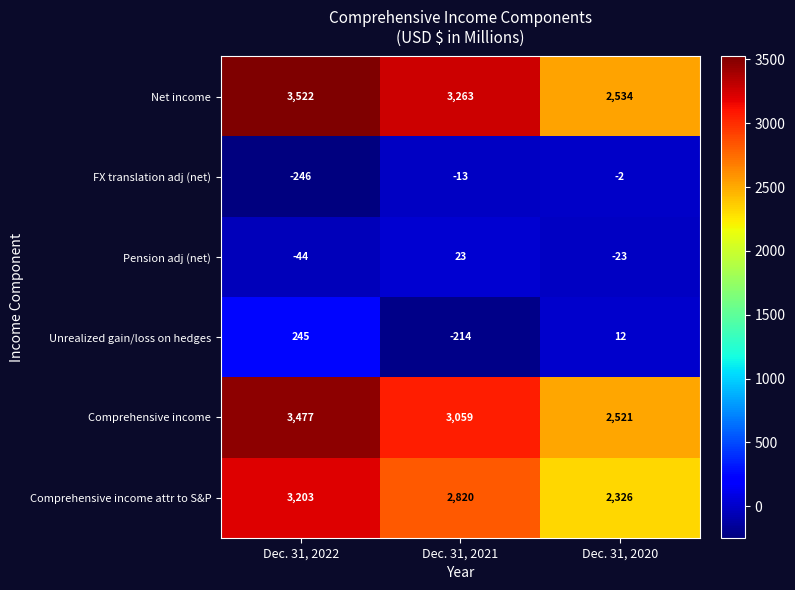

Which series changed the most between Dec. 31, 2022 and Dec. 31, 2021?

Unrealized gain/loss on hedges